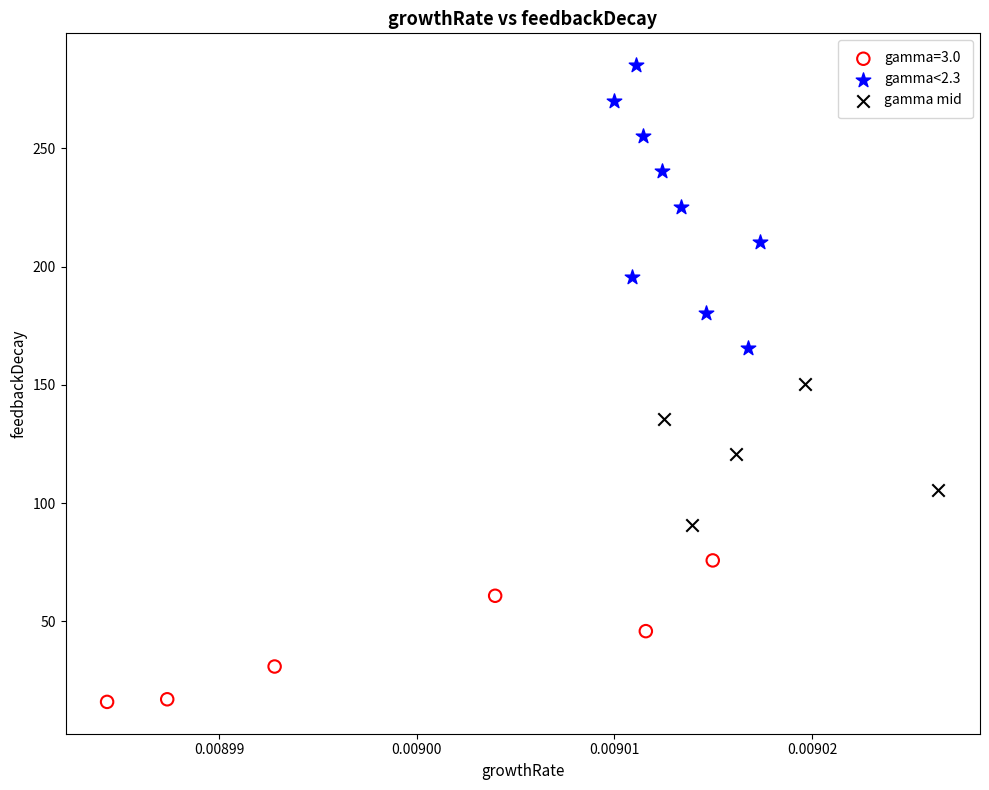

Which series has the widest spread of Y values?

gamma<2.3